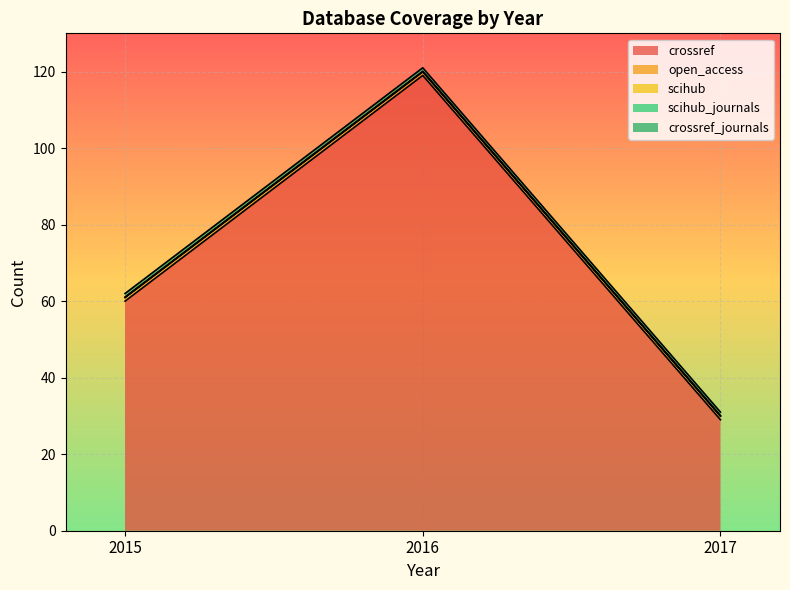

Reading right to left, what are all the values shown in this chart?

crossref: 29	119	60
open_access: 1	1	1
scihub: 0	0	0
scihub_journals: 0	0	0
crossref_journals: 1	1	1